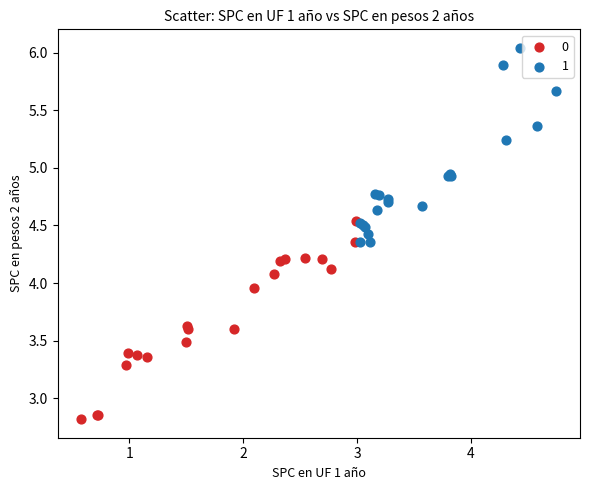

What are all the series names shown in the legend?

0, 1